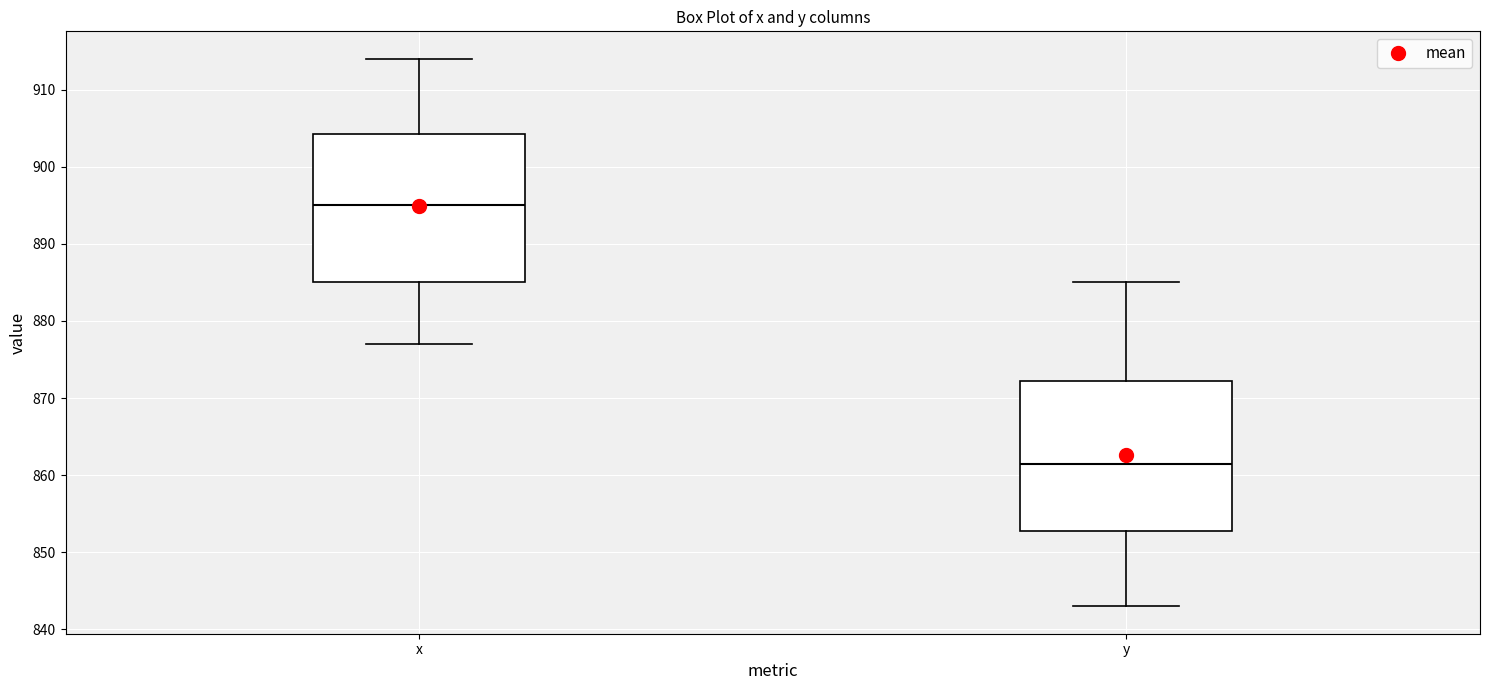

Where does the median line of the box for x sit on the y-axis? The values are not printed on the chart, so give them approximately, as read against the axis.

895